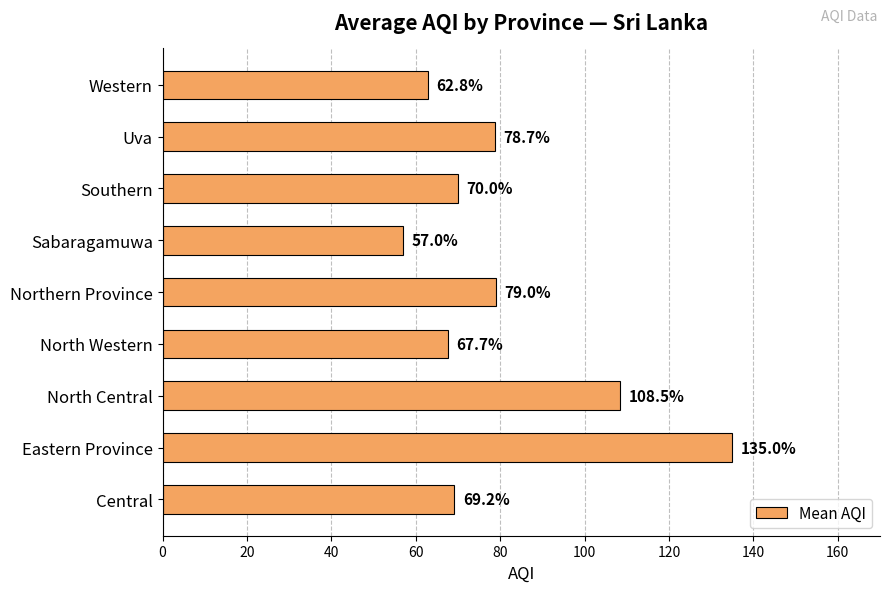

What is the minimum value shown in the chart?

57.0